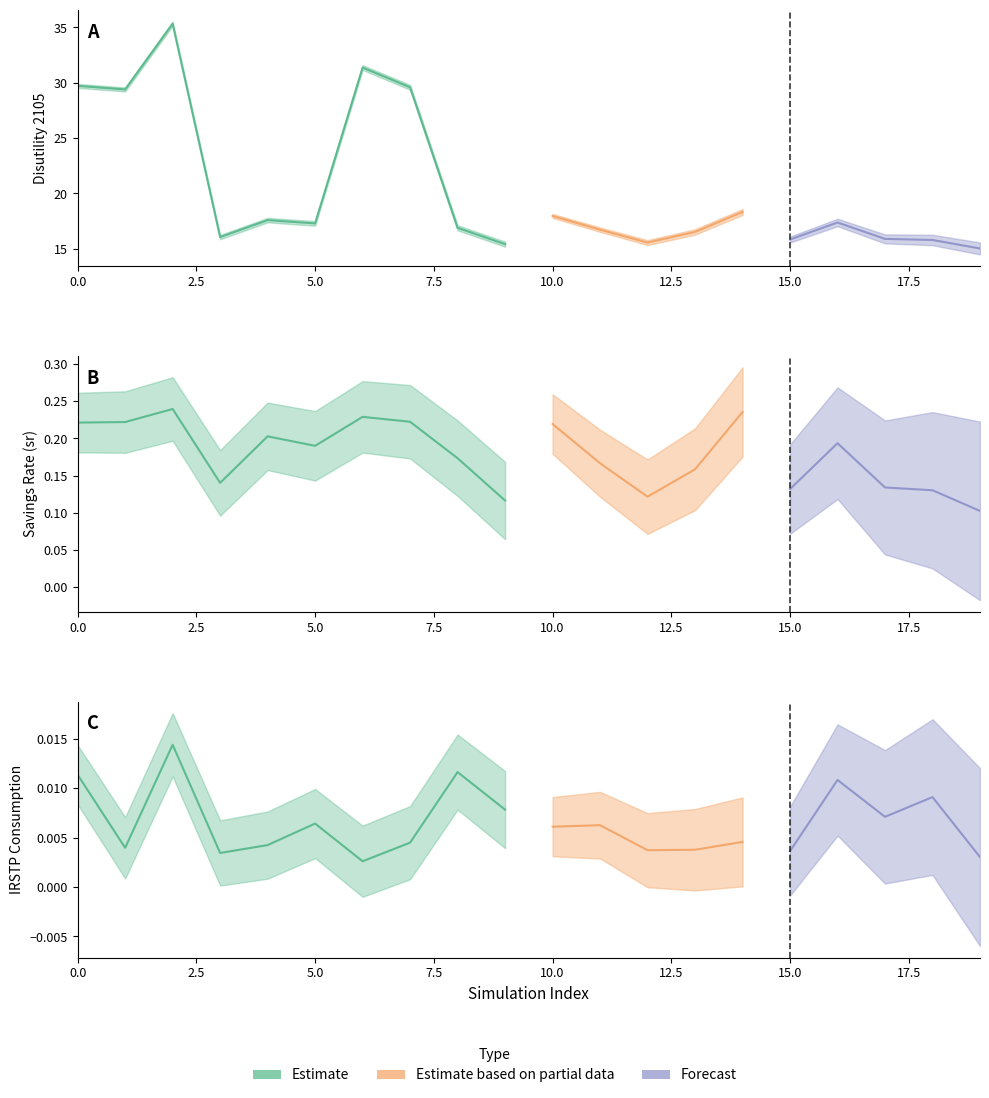

Which series changed the most between 17 and 19?

Disutility 2105